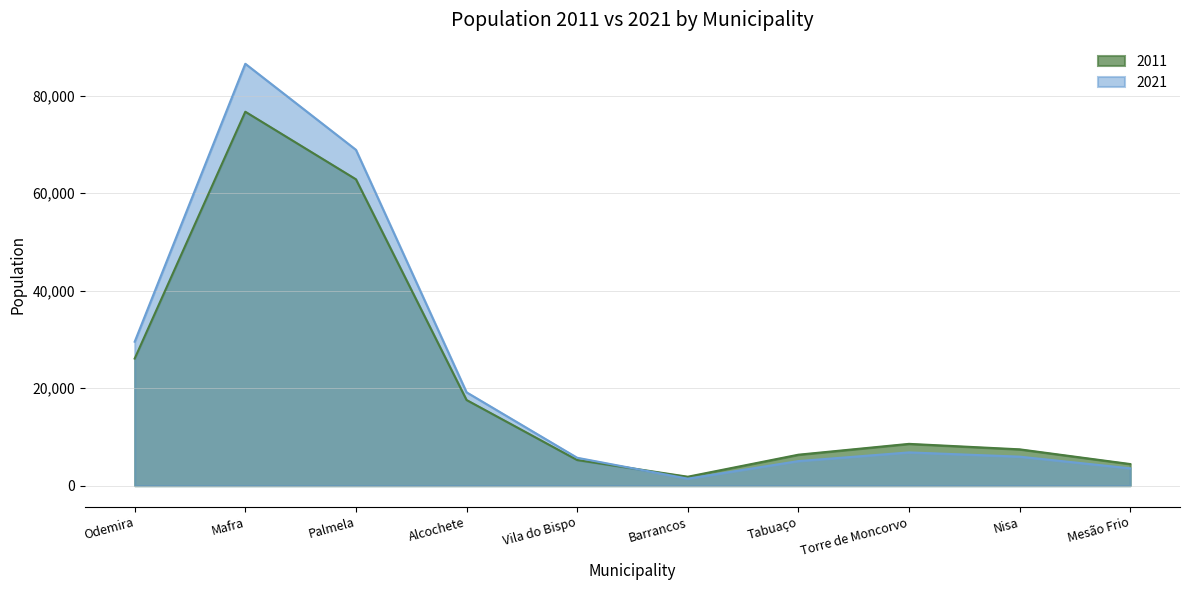

True or false: 2011 and 2021 intersect in this chart.

True